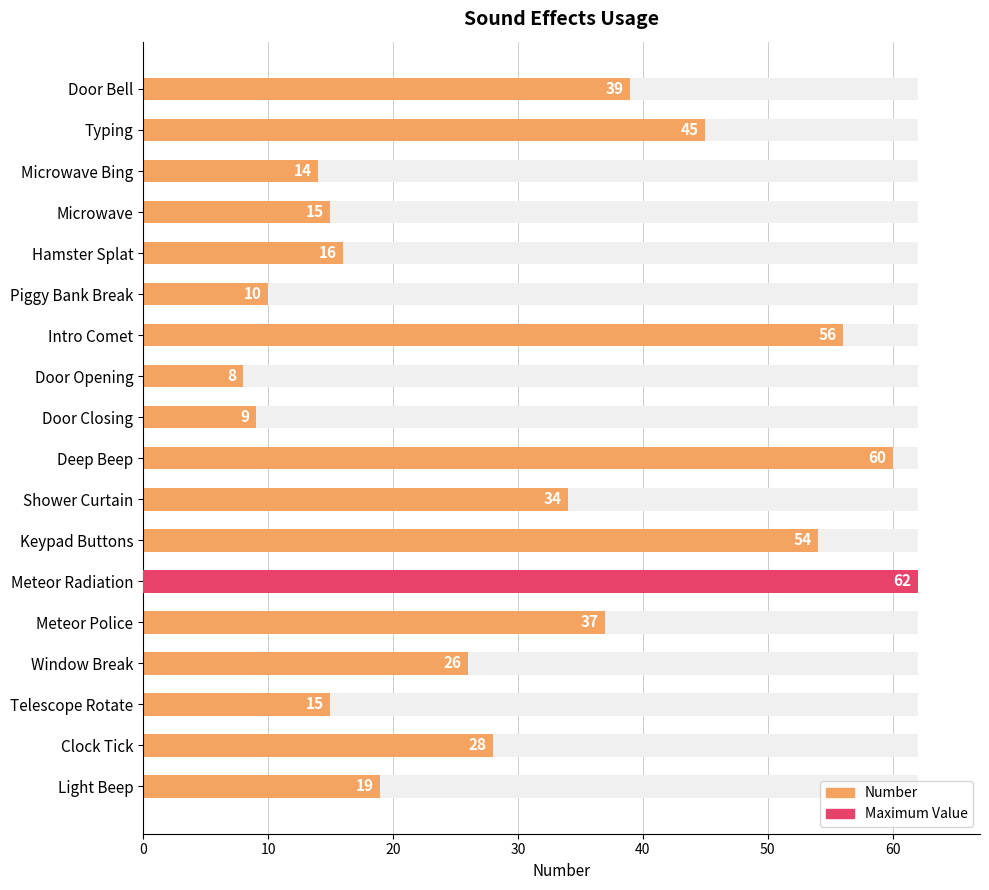

What is the smallest value displayed?

8